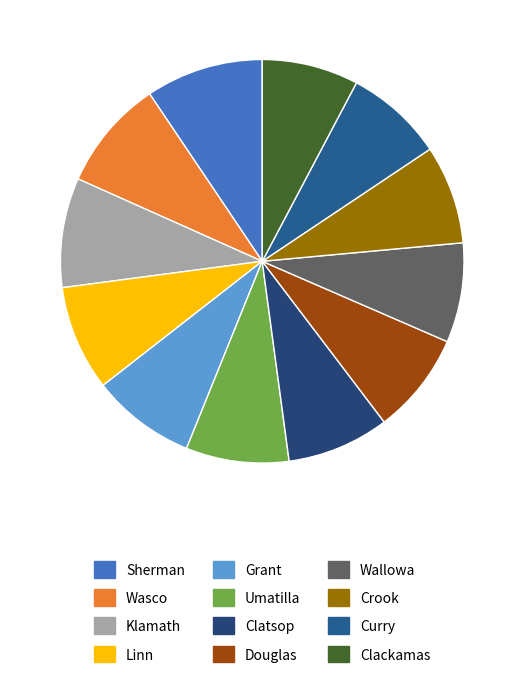

What is the ratio of the value at Grant to the value at Clatsop?

1.0